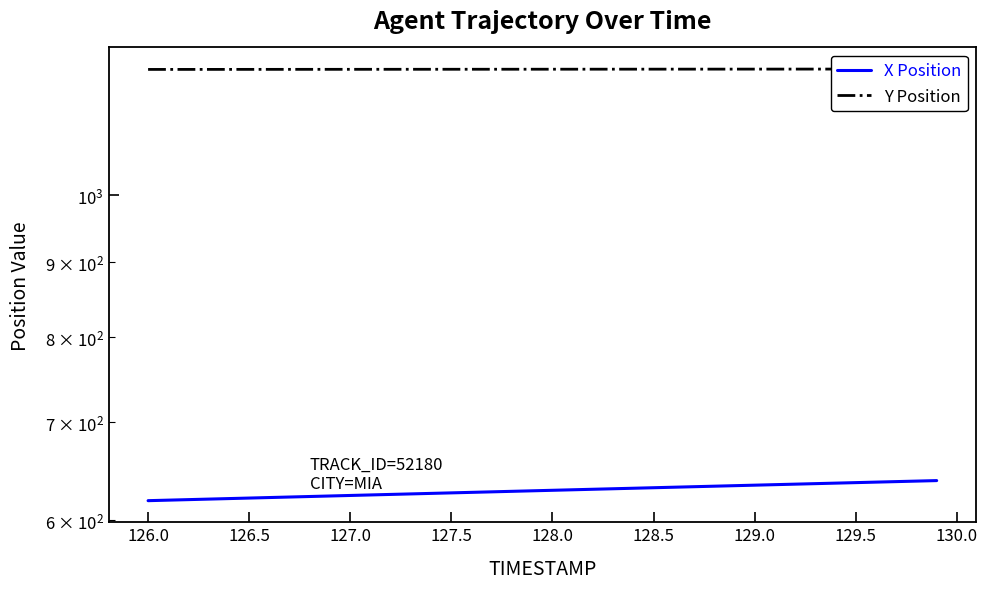

Where is Y Position nearest to the value 1219?

126.0